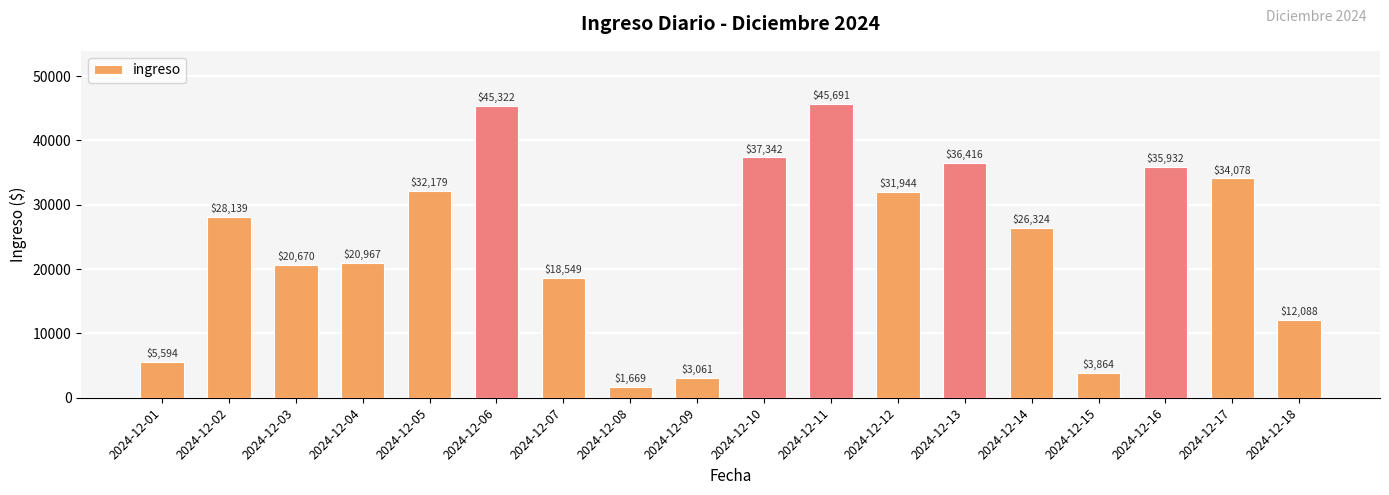

Rank the categories by value from lowest to highest.

2024-12-08, 2024-12-09, 2024-12-15, 2024-12-01, 2024-12-18, 2024-12-07, 2024-12-03, 2024-12-04, 2024-12-14, 2024-12-02, 2024-12-12, 2024-12-05, 2024-12-17, 2024-12-16, 2024-12-13, 2024-12-10, 2024-12-06, 2024-12-11